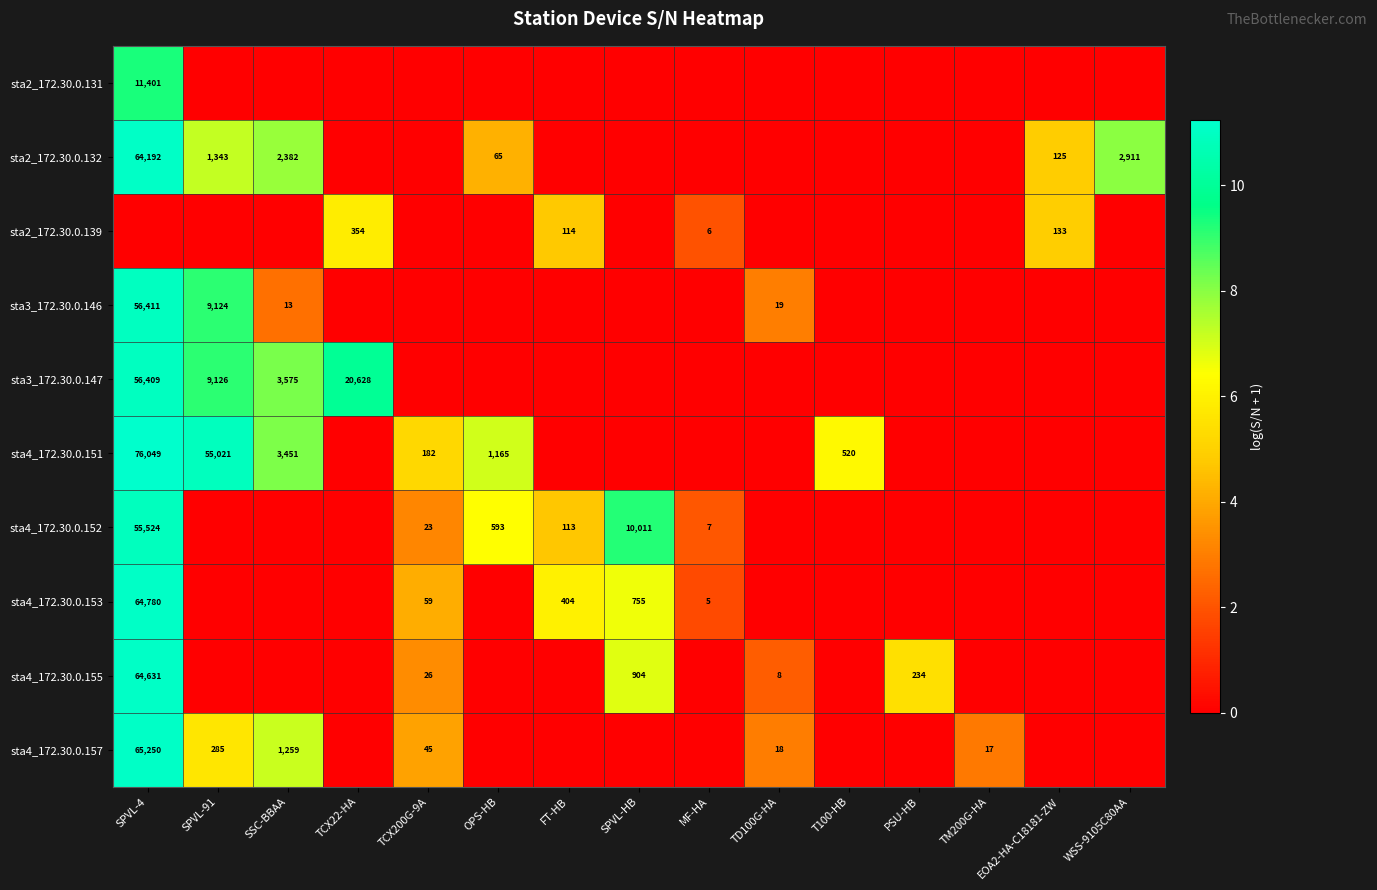

The value of sta4_172.30.0.153 at FT-HB is 235. True or false?

False